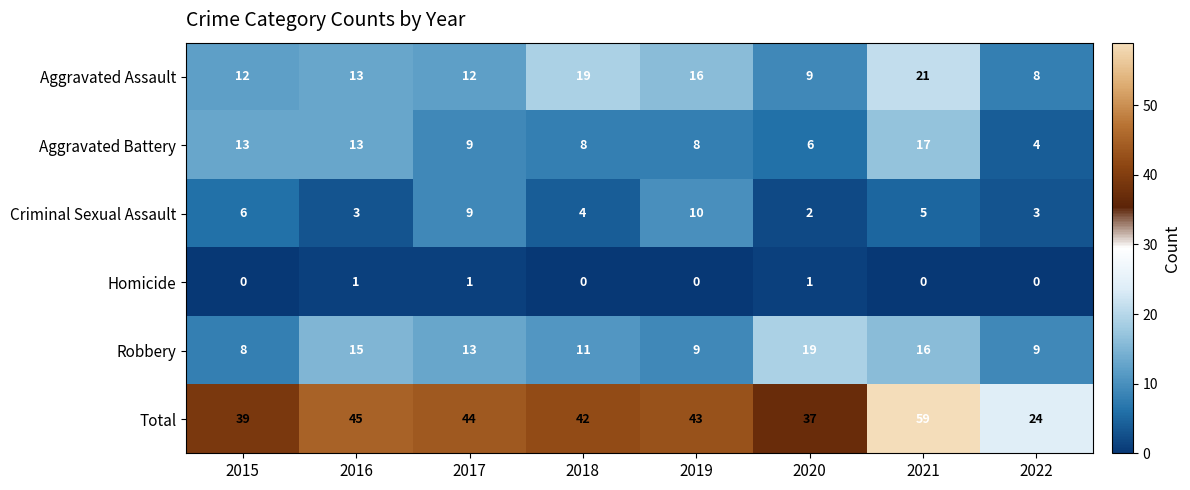

What is the difference between the maximum and second lowest values in the Total series?

22